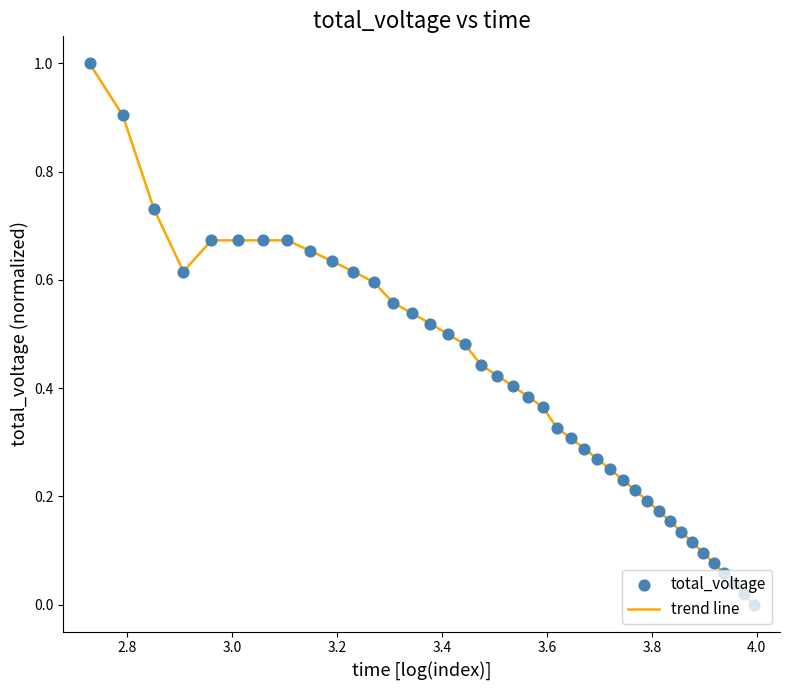

What is the maximum value shown in the chart?

1.0